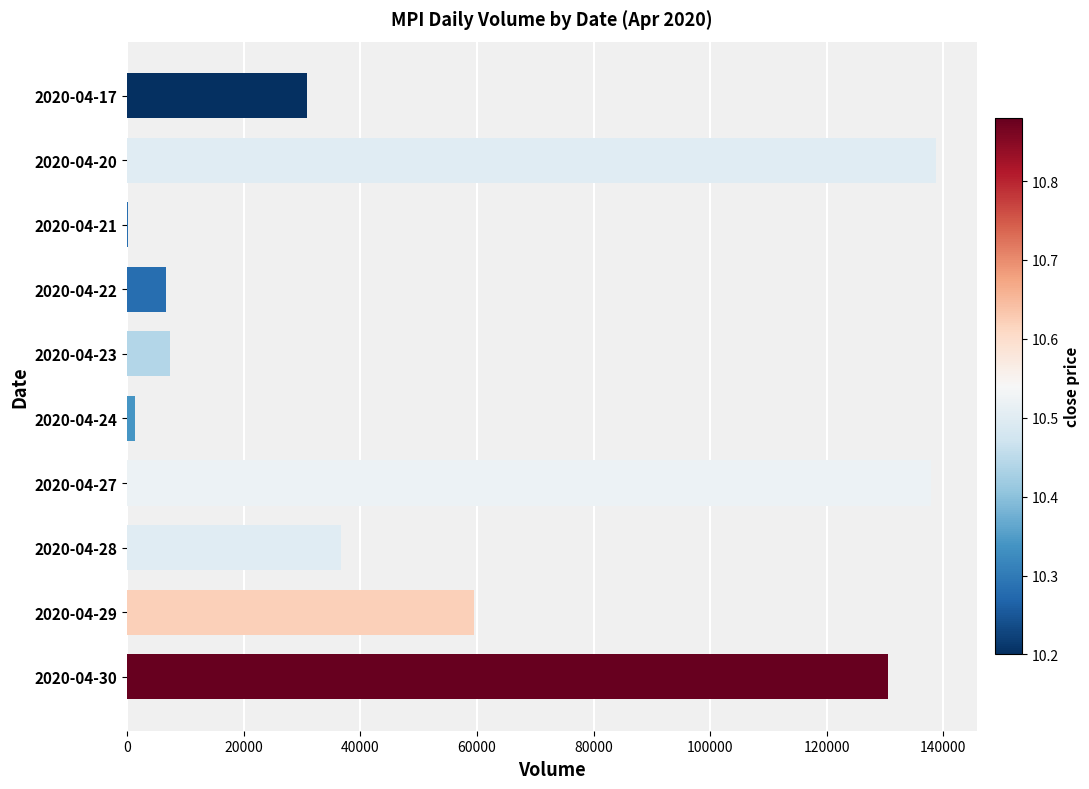

Is it true that the value at 2020-04-29 is 40377?

False